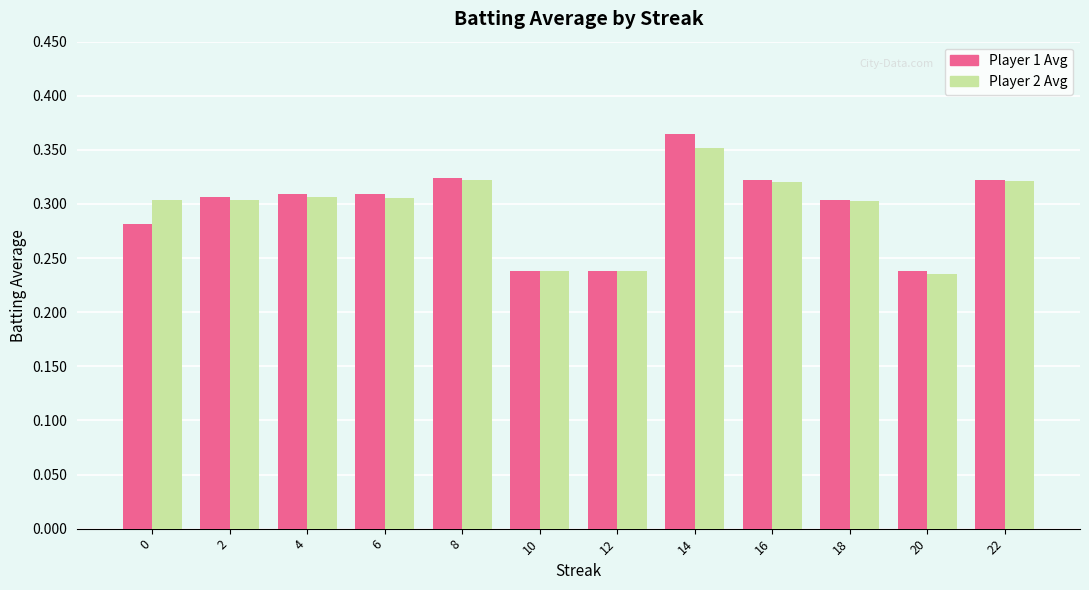

What are all the series names shown in the legend?

Player 1 Avg, Player 2 Avg